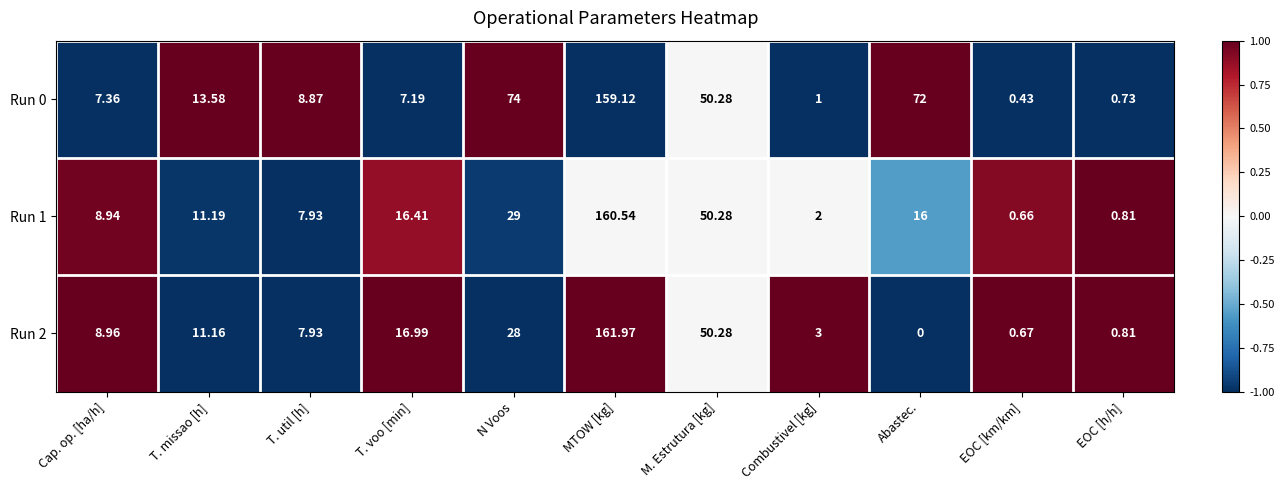

What is the smallest value displayed?

0.0